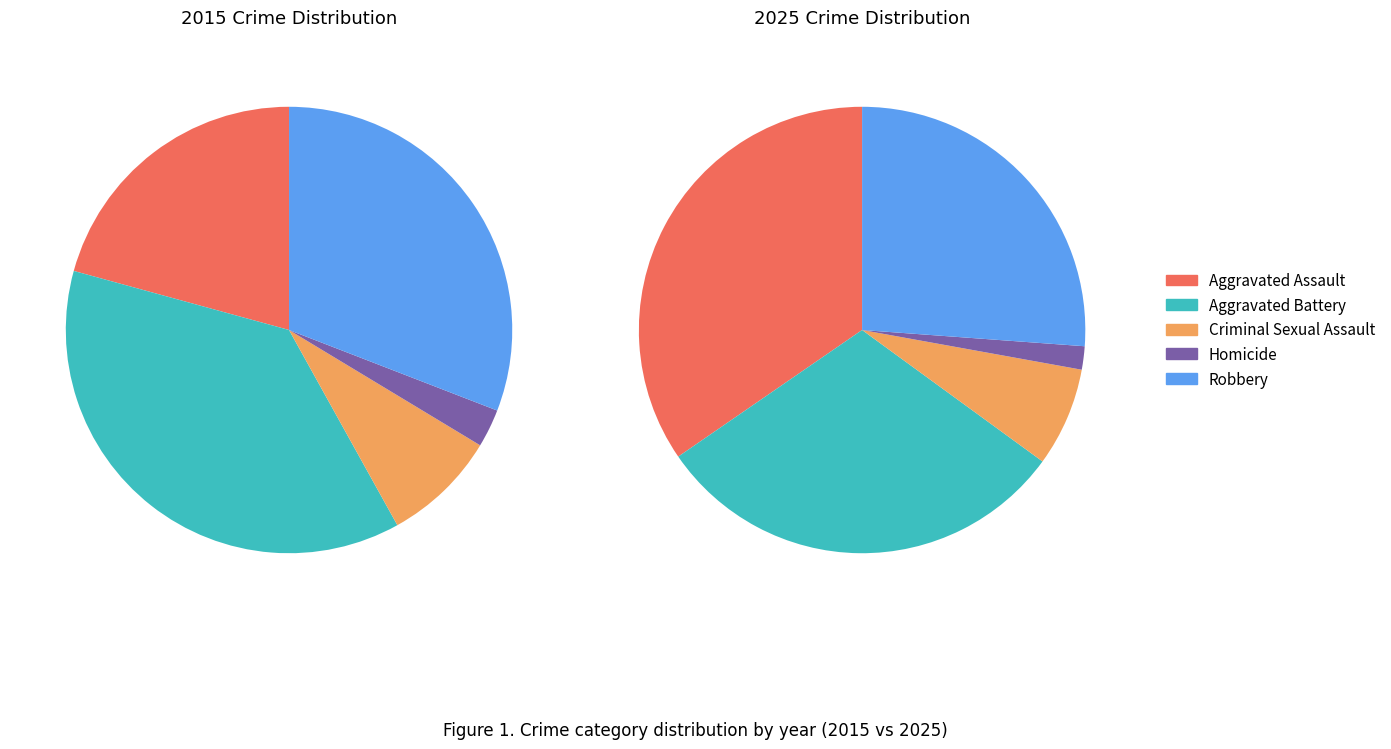

Which series has the largest range (max minus min)?

values_2025